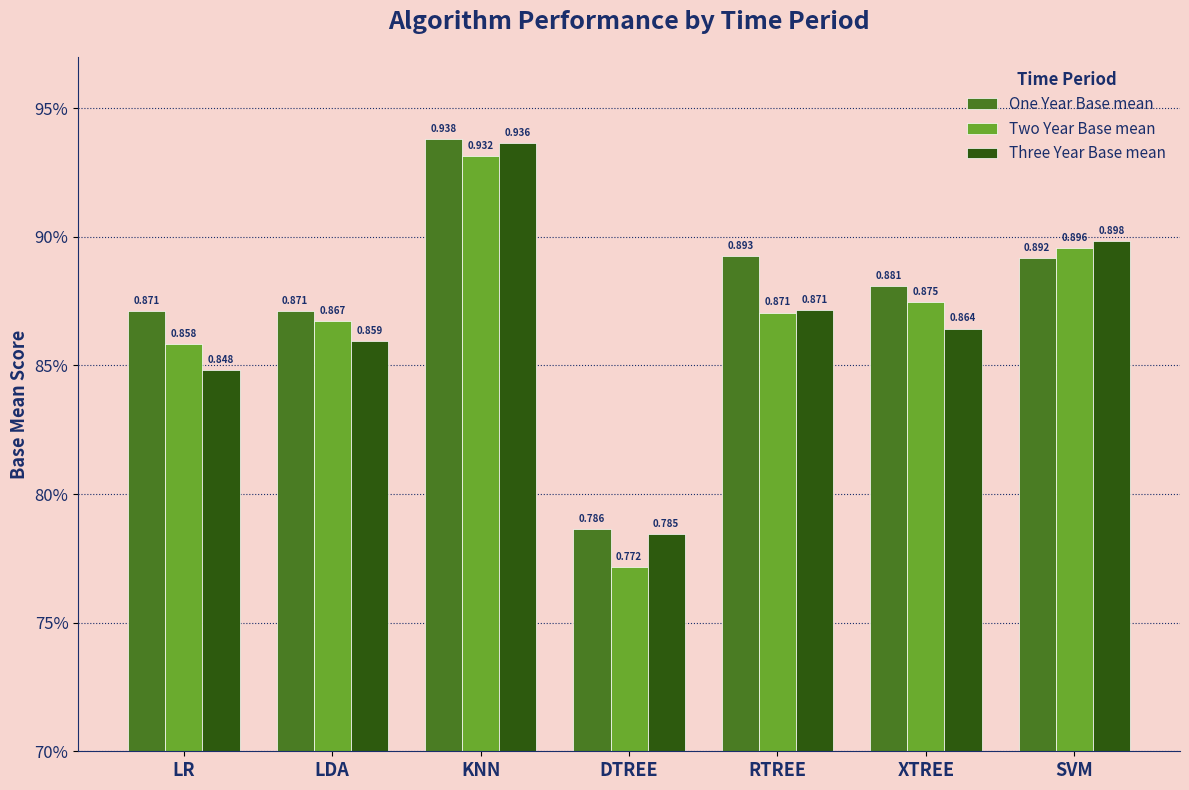

What are all the series names shown in the legend?

One Year Base mean, Two Year Base mean, Three Year Base mean